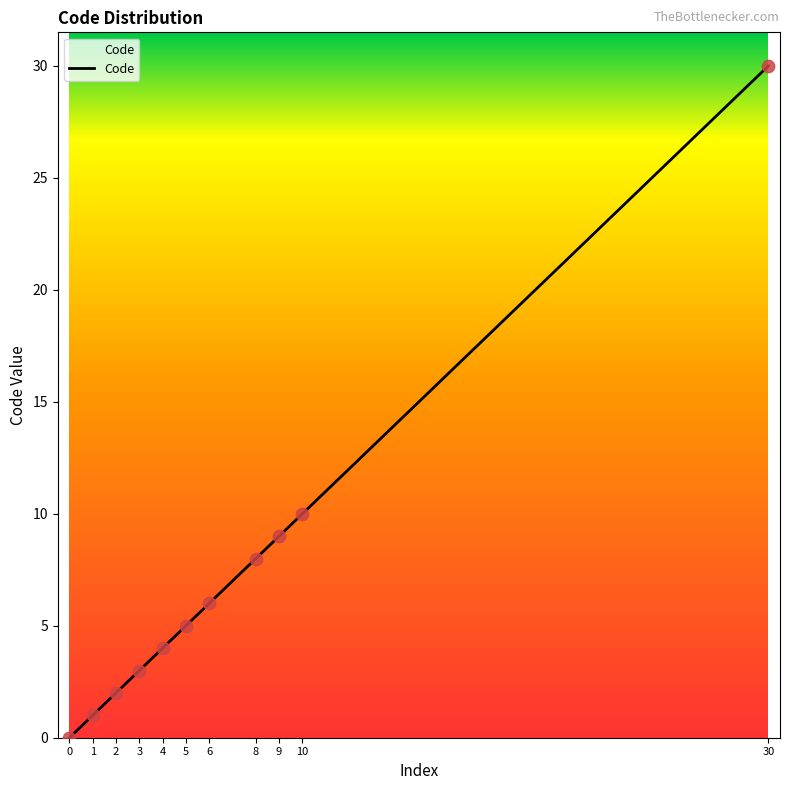

Approximately how many times larger is the value at 2 compared to 5?

0.4